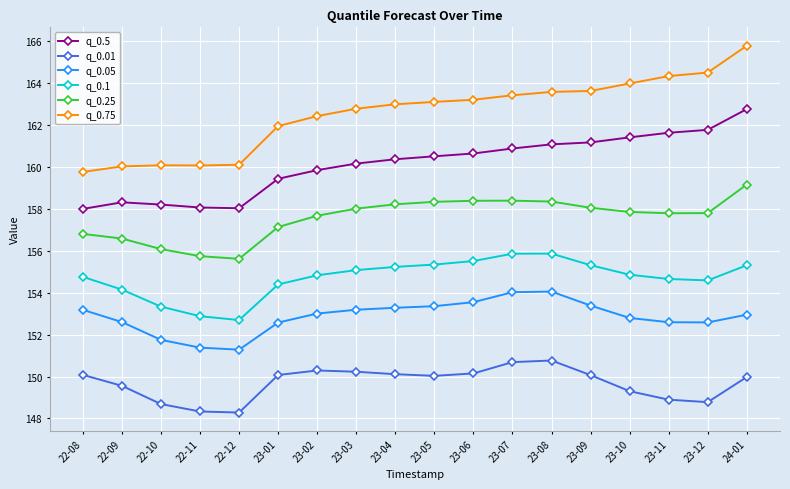

What is the lowest value of the q_0.01 series?

148.3